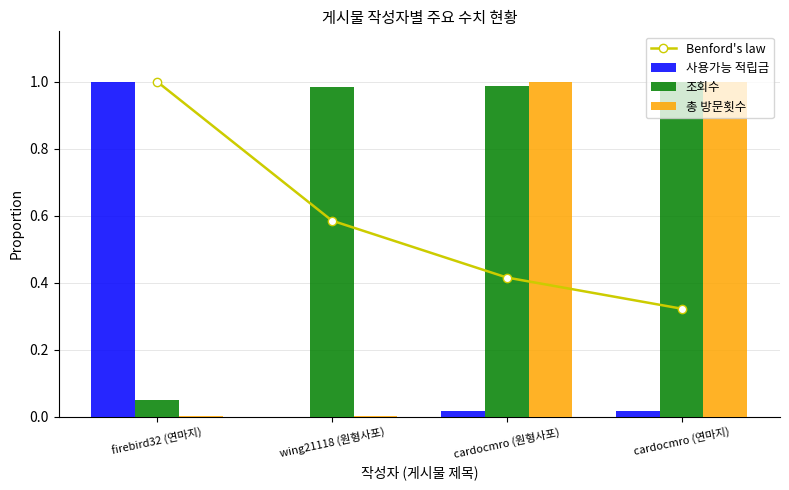

The 사용가능 적립금 series shows 0.3 at firebird32 (연마지). True or false?

False